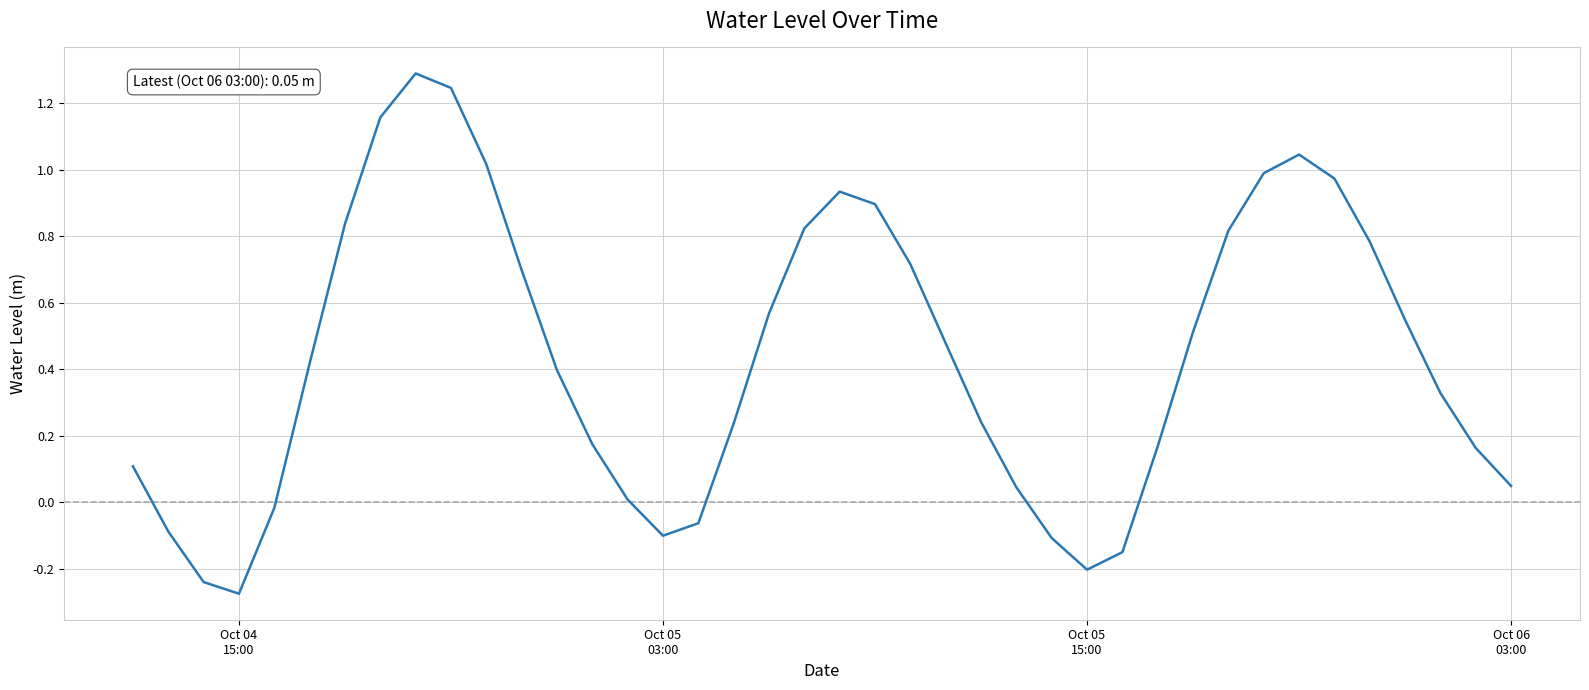

What is the maximum value shown in the chart?

1.3